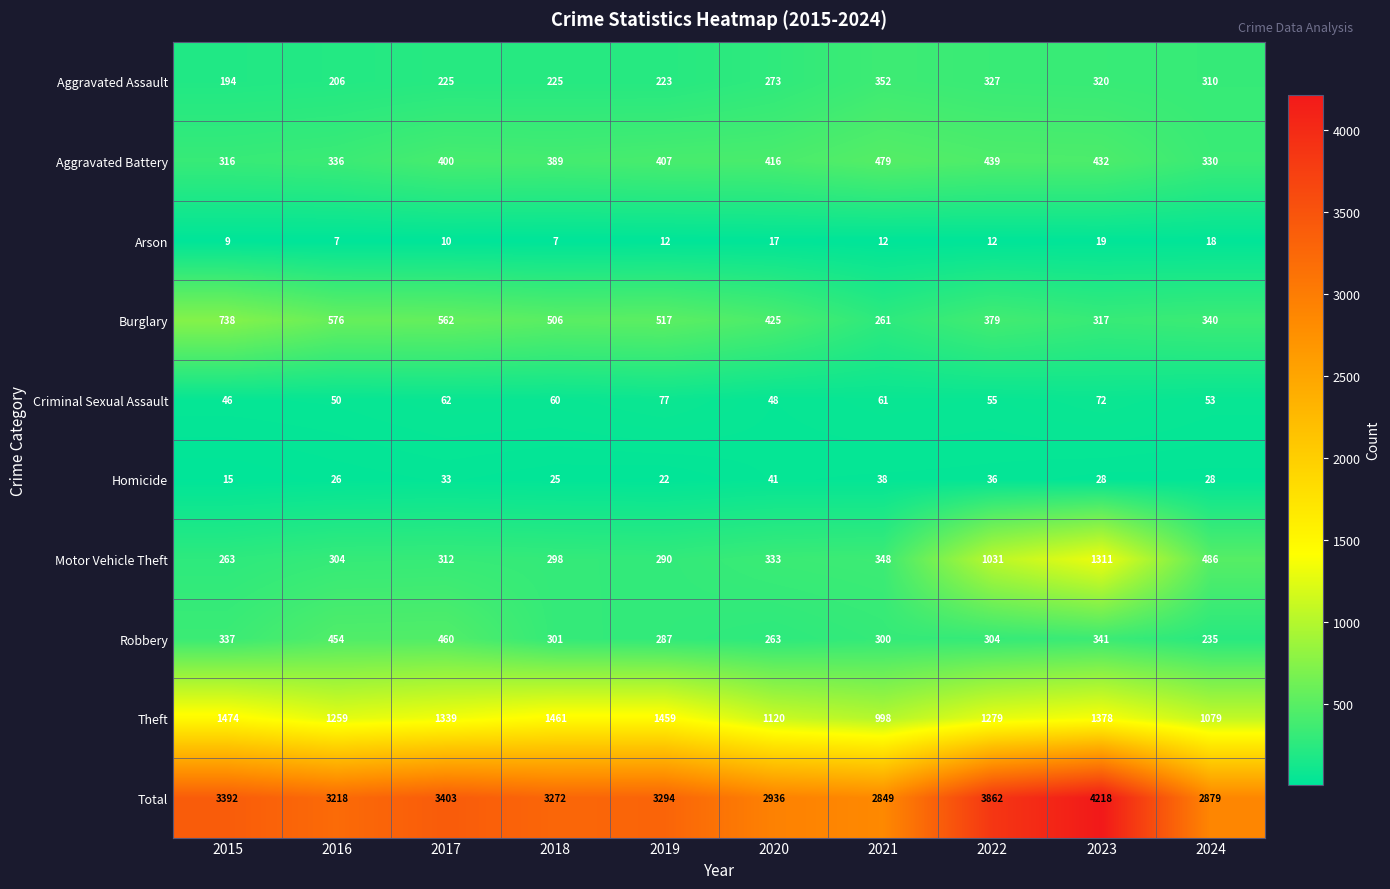

Rank the series at 2016 from lowest to highest value.

Arson, Homicide, Criminal Sexual Assault, Aggravated Assault, Motor Vehicle Theft, Aggravated Battery, Robbery, Burglary, Theft, Total